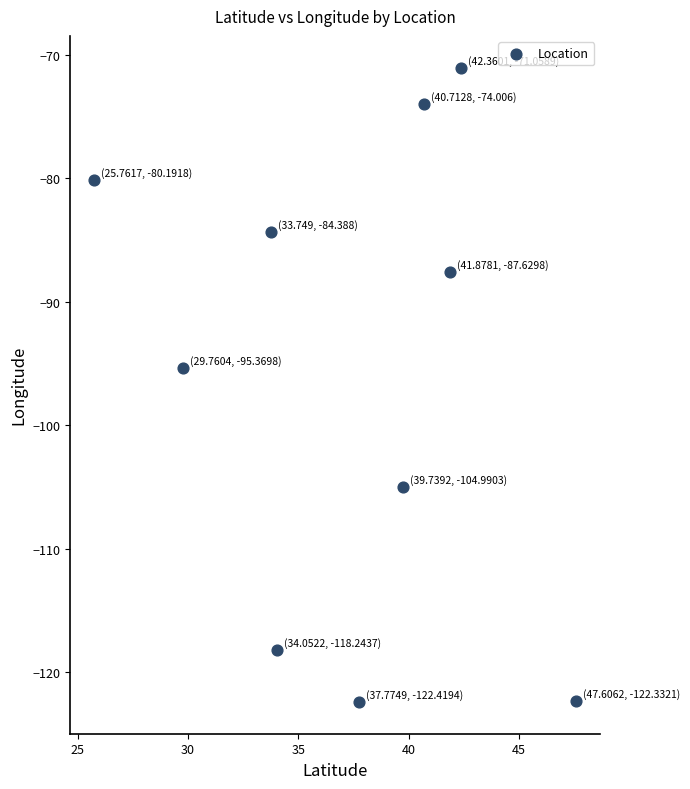

What Y value in the scatter plot is closest to -96?

-95.4